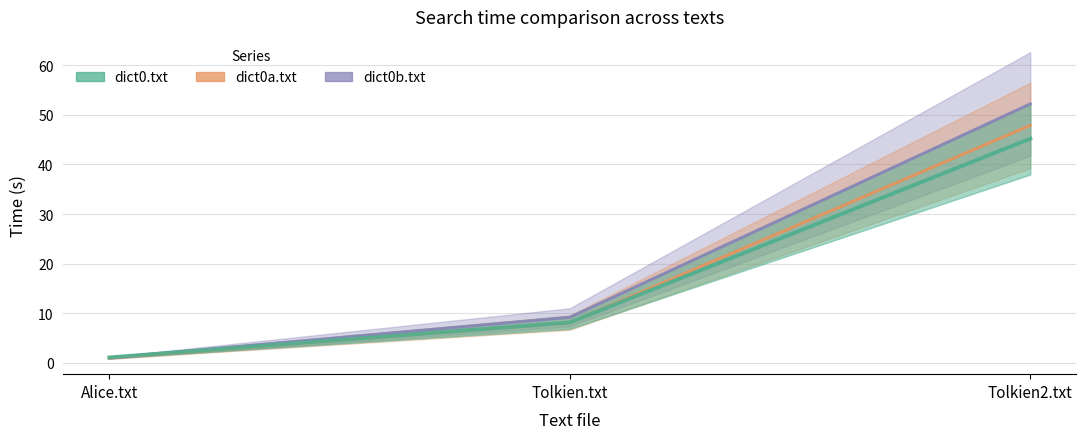

Does the chart display data point markers on the line(s)?

No